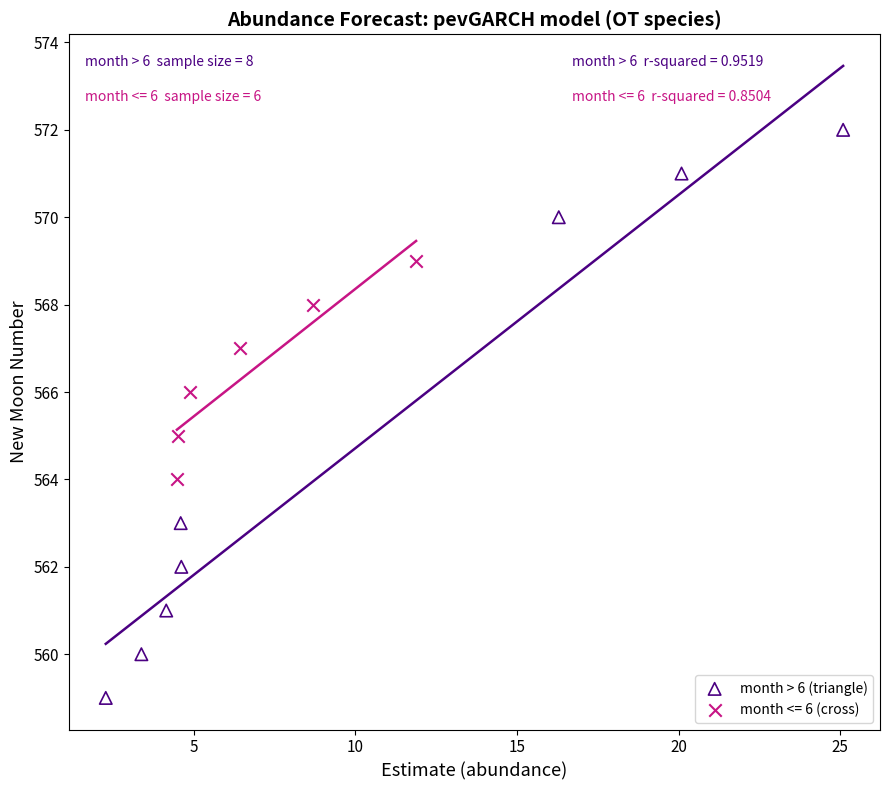

Which series contains the highest Y value?

month > 6 (triangle)